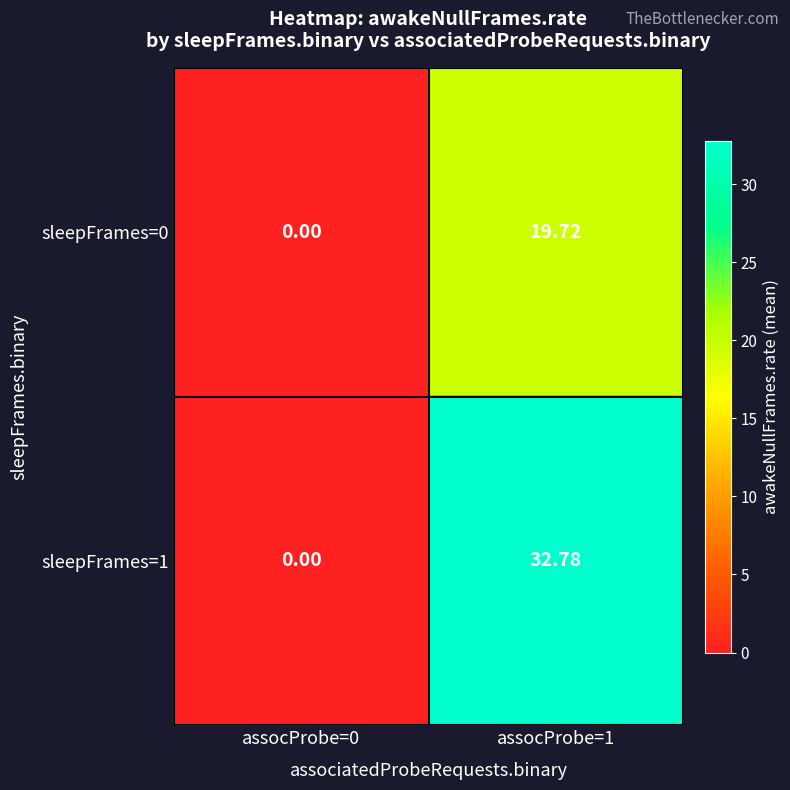

Between assocProbe=0 and assocProbe=1, which series saw the biggest shift?

sleepFrames=1